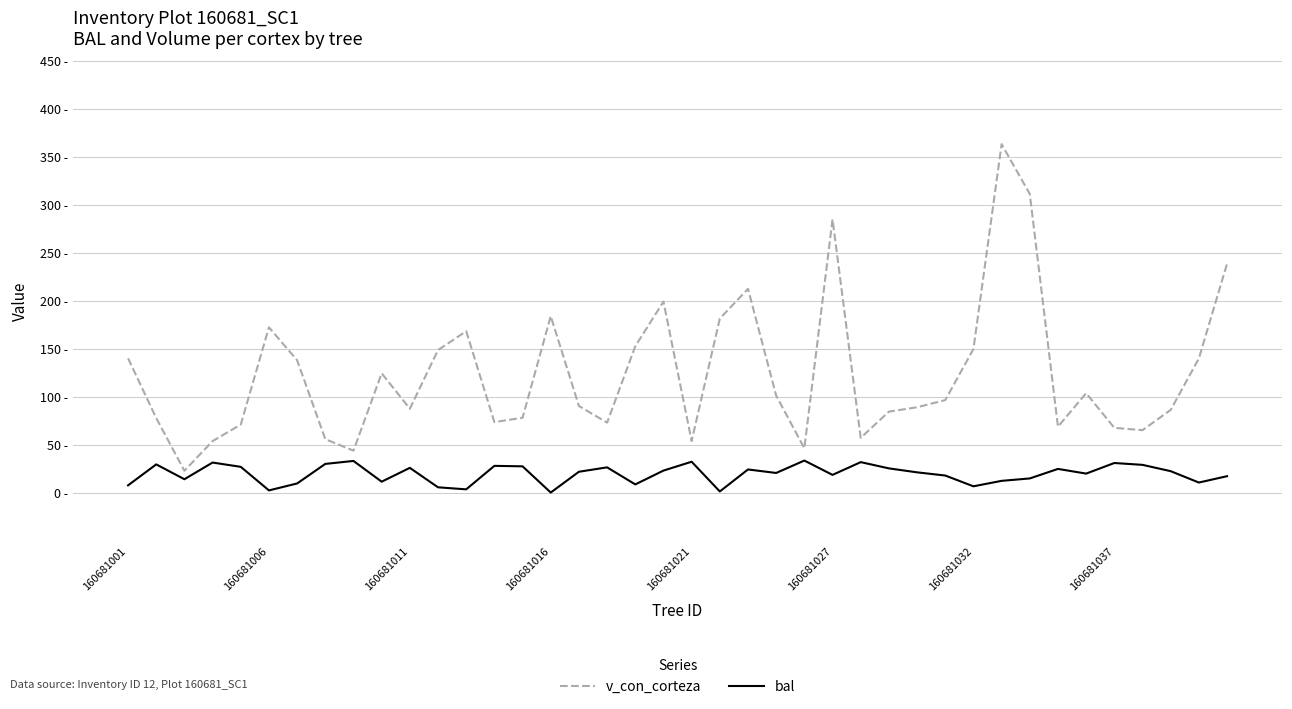

What are all the series names shown in the legend?

v_con_corteza, bal